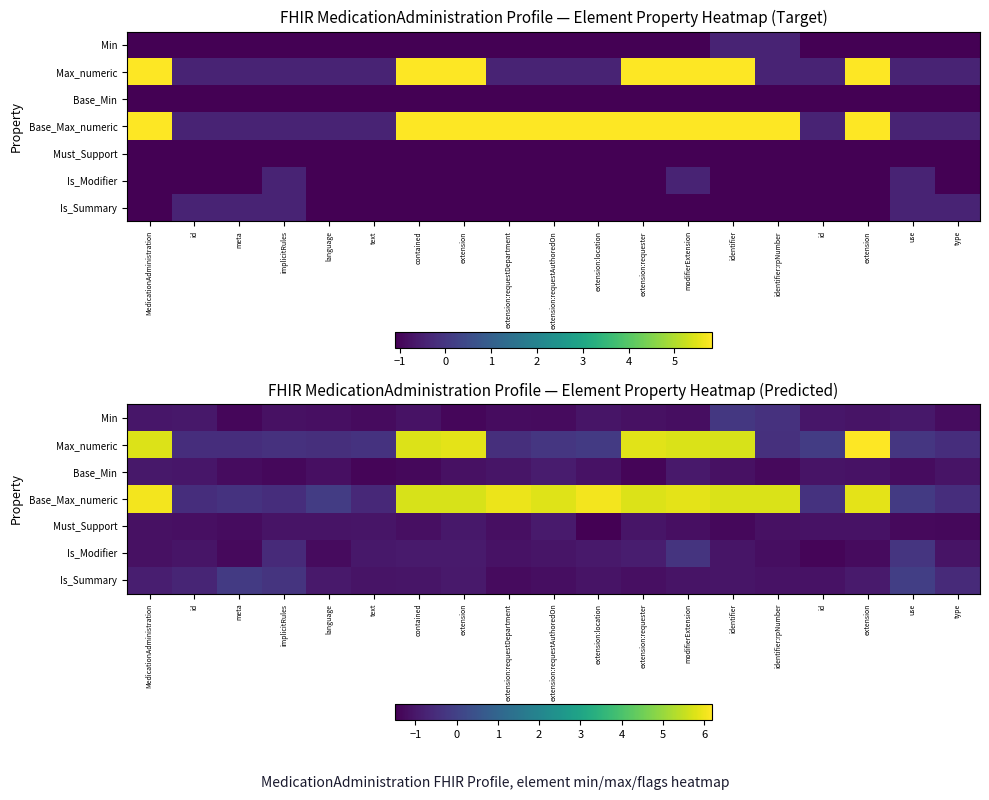

Reading right to left, transcribe all the data shown in this chart.

row_0: type=-1.2	use=-1.0	extension=-1.1	id=-1.0	identifier:rpNumber=-0.4	identifier=-0.3	modifierExtension=-1.2	extension:requester=-1.1	extension:location=-1.0	extension:requestAuthoredOn=-1.3	extension:requestDepartment=-1.2	extension=-1.4	contained=-1.1	text=-1.3	language=-1.2	implicitRules=-1.1	meta=-1.3	id=-1.0	MedicationAdministration=-1.0
row_1: type=-0.5	use=-0.3	extension=6.2	id=-0.1	identifier:rpNumber=-0.4	identifier=5.7	modifierExtension=5.7	extension:requester=5.8	extension:location=-0.2	extension:requestAuthoredOn=-0.3	extension:requestDepartment=-0.4	extension=5.9	contained=5.8	text=-0.4	language=-0.4	implicitRules=-0.4	meta=-0.5	id=-0.5	MedicationAdministration=5.8
row_2: type=-1.1	use=-1.2	extension=-1.1	id=-1.1	identifier:rpNumber=-1.3	identifier=-1.1	modifierExtension=-1.0	extension:requester=-1.4	extension:location=-1.1	extension:requestAuthoredOn=-0.9	extension:requestDepartment=-1.0	extension=-1.1	contained=-1.3	text=-1.4	language=-1.2	implicitRules=-1.3	meta=-1.2	id=-1.0	MedicationAdministration=-1.0
row_3: type=-0.5	use=-0.2	extension=5.9	id=-0.4	identifier:rpNumber=5.8	identifier=5.8	modifierExtension=5.9	extension:requester=5.8	extension:location=6.1	extension:requestAuthoredOn=5.8	extension:requestDepartment=6.0	extension=5.7	contained=5.7	text=-0.6	language=-0.1	implicitRules=-0.5	meta=-0.4	id=-0.5	MedicationAdministration=6.0
row_4: type=-1.3	use=-1.3	extension=-1.1	id=-1.1	identifier:rpNumber=-1.1	identifier=-1.3	modifierExtension=-1.2	extension:requester=-1.0	extension:location=-1.5	extension:requestAuthoredOn=-0.9	extension:requestDepartment=-1.2	extension=-1.0	contained=-1.2	text=-1.1	language=-1.1	implicitRules=-1.1	meta=-1.2	id=-1.2	MedicationAdministration=-1.1
row_5: type=-1.1	use=-0.3	extension=-1.3	id=-1.4	identifier:rpNumber=-1.2	identifier=-1.0	modifierExtension=-0.3	extension:requester=-0.9	extension:location=-1.0	extension:requestAuthoredOn=-1.0	extension:requestDepartment=-1.1	extension=-0.9	contained=-0.9	text=-1.0	language=-1.2	implicitRules=-0.6	meta=-1.3	id=-1.1	MedicationAdministration=-1.1
row_6: type=-0.6	use=-0.1	extension=-0.9	id=-1.1	identifier:rpNumber=-1.1	identifier=-1.1	modifierExtension=-1.1	extension:requester=-1.2	extension:location=-1.1	extension:requestAuthoredOn=-1.2	extension:requestDepartment=-1.3	extension=-1.0	contained=-1.0	text=-1.1	language=-1.0	implicitRules=-0.3	meta=-0.2	id=-0.7	MedicationAdministration=-0.9